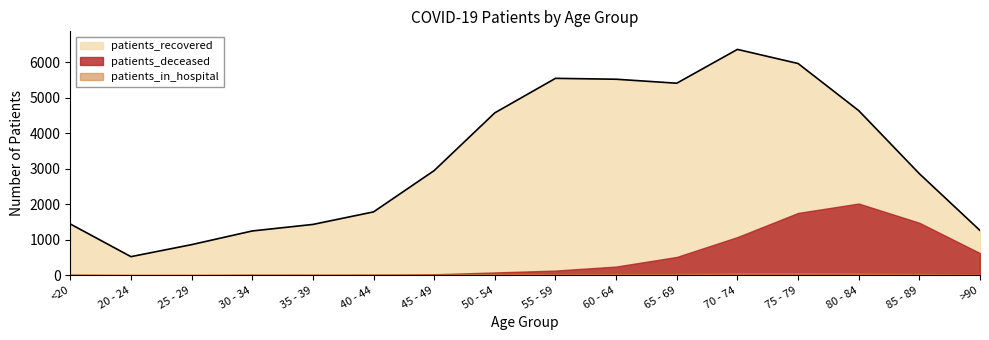

At which category is the sum across all series the highest?

75 - 79